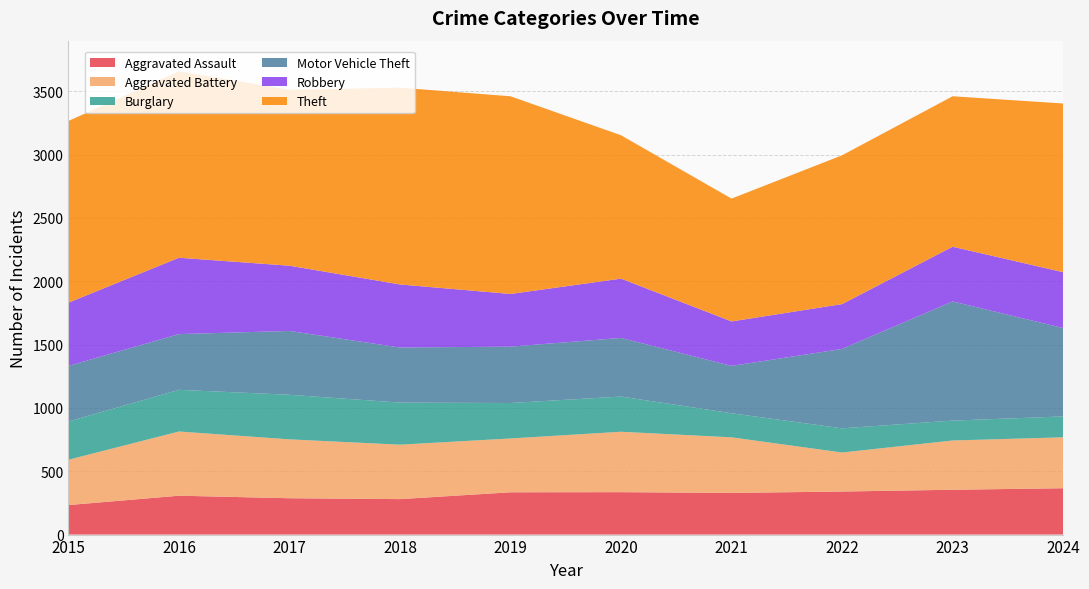

Reading left to right, what are all the values shown in this chart?

Aggravated Assault: 2015=233	2016=307	2017=287	2018=280	2019=334	2020=335	2021=329	2022=340	2023=354	2024=366
Aggravated Battery: 2015=358	2016=507	2017=465	2018=430	2019=425	2020=477	2021=439	2022=308	2023=389	2024=402
Burglary: 2015=302	2016=329	2017=352	2018=332	2019=280	2020=278	2021=190	2022=191	2023=157	2024=165
Motor Vehicle Theft: 2015=439	2016=440	2017=504	2018=435	2019=445	2020=463	2021=374	2022=627	2023=941	2024=698
Robbery: 2015=499	2016=603	2017=515	2018=498	2019=416	2020=468	2021=351	2022=354	2023=432	2024=441
Theft: 2015=1435	2016=1472	2017=1389	2018=1554	2019=1561	2020=1132	2021=970	2022=1175	2023=1188	2024=1332